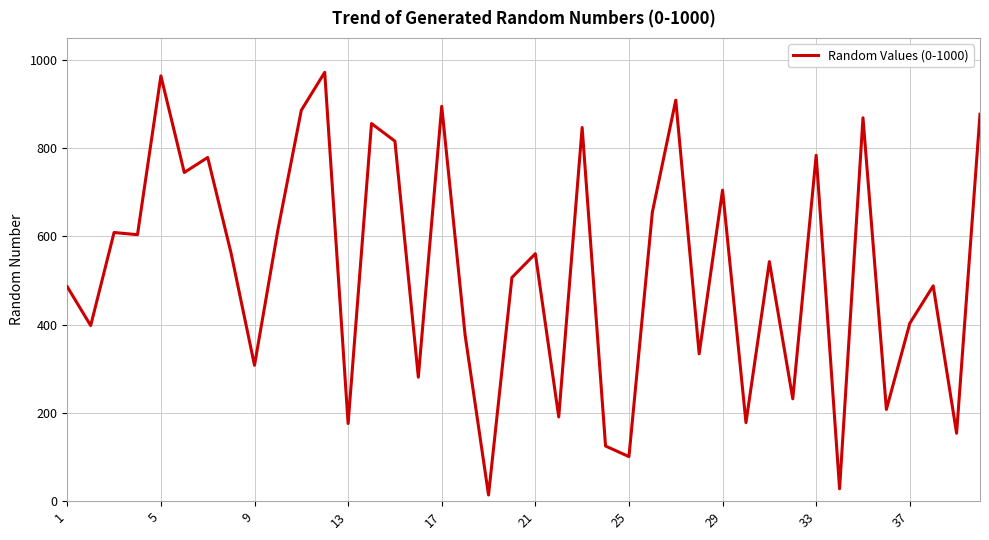

What is the difference between the maximum and minimum values?

958